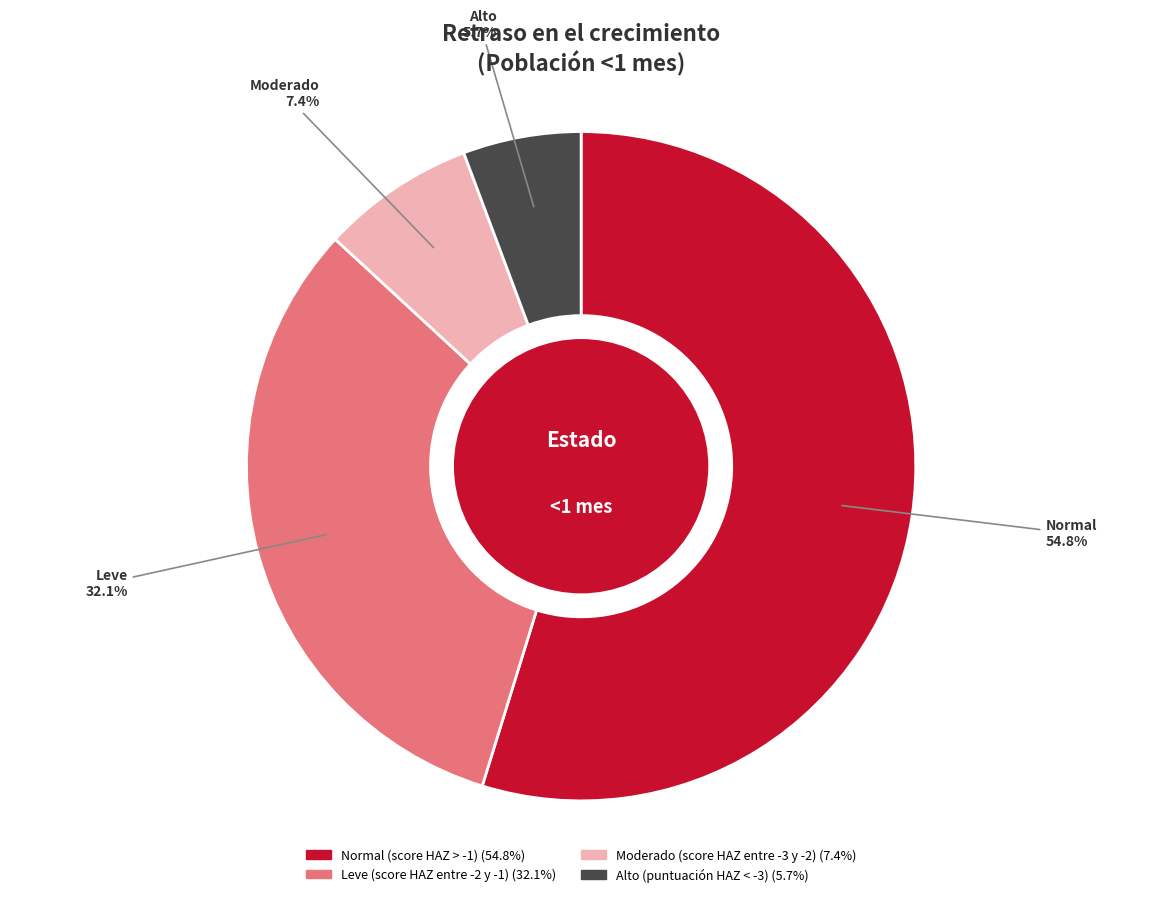

Rank the categories by value from lowest to highest.

Alto (puntuación HAZ < -3), Moderado (score HAZ entre -3 y -2), Leve (score HAZ entre -2 y -1), Normal (score HAZ > -1)